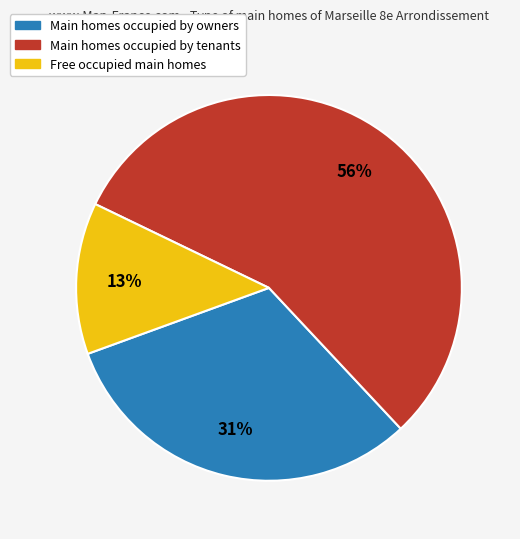

Is there any slice that represents more than half of the pie?

Yes